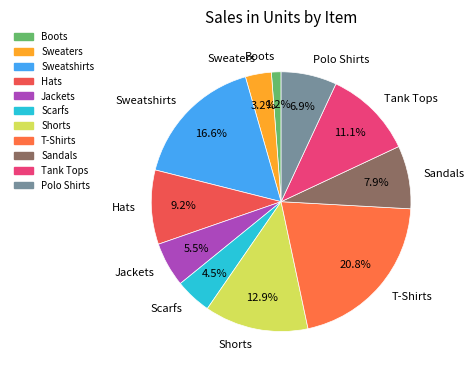

To the nearest percent, what is the average slice percentage?

9%